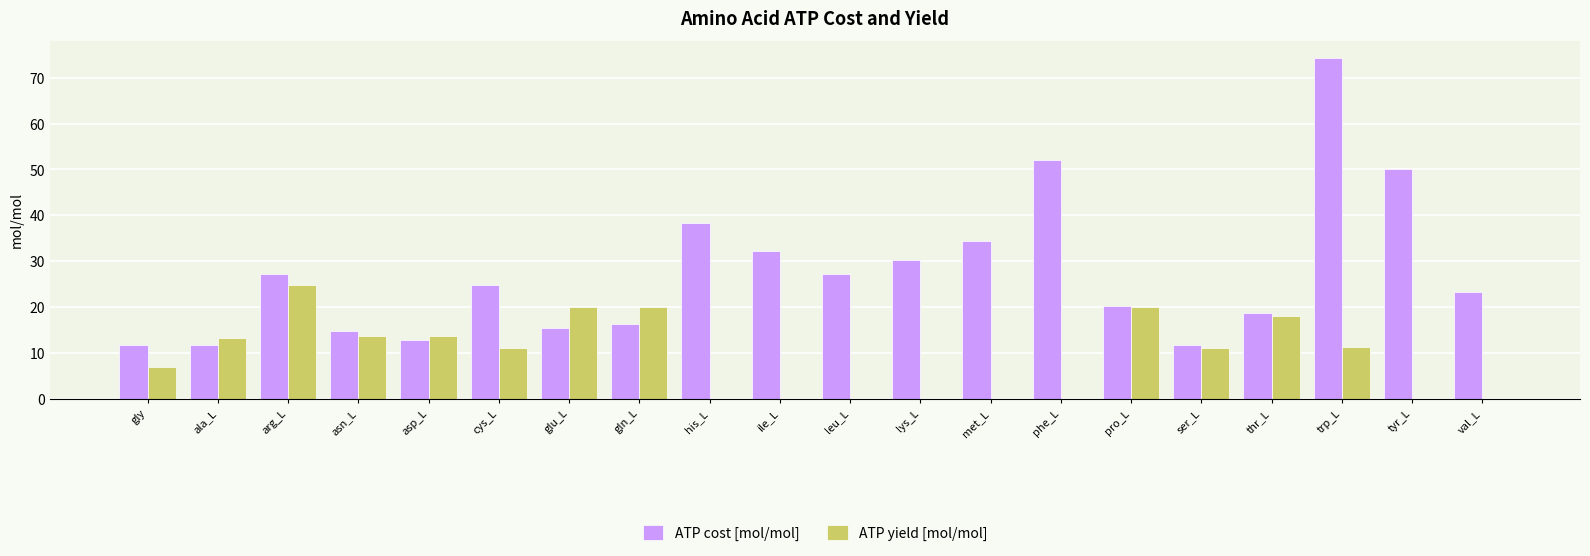

What is the total value across all series at asp_L?

26.4